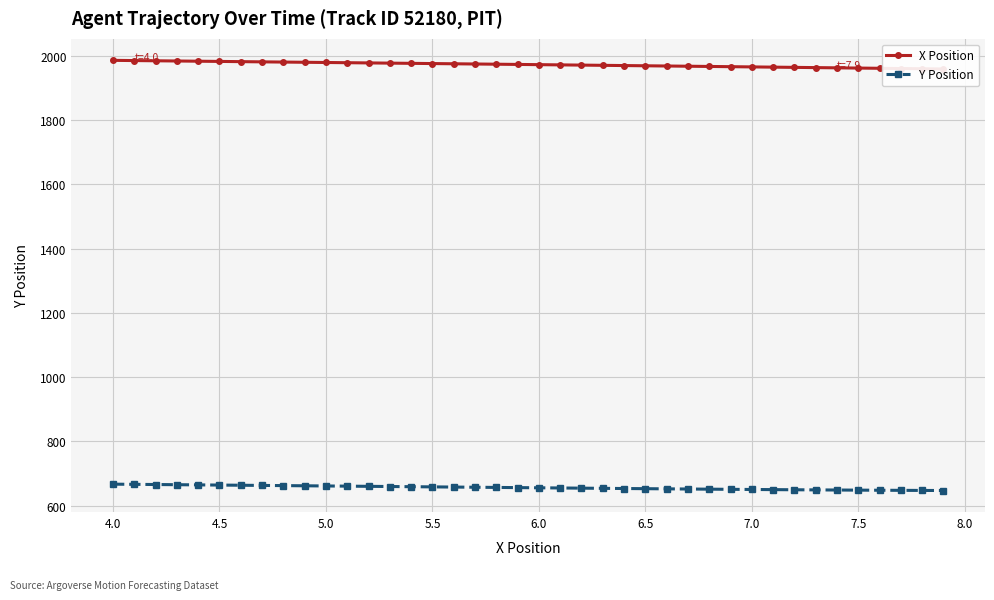

What is the lowest value of the Y Position series?

646.9